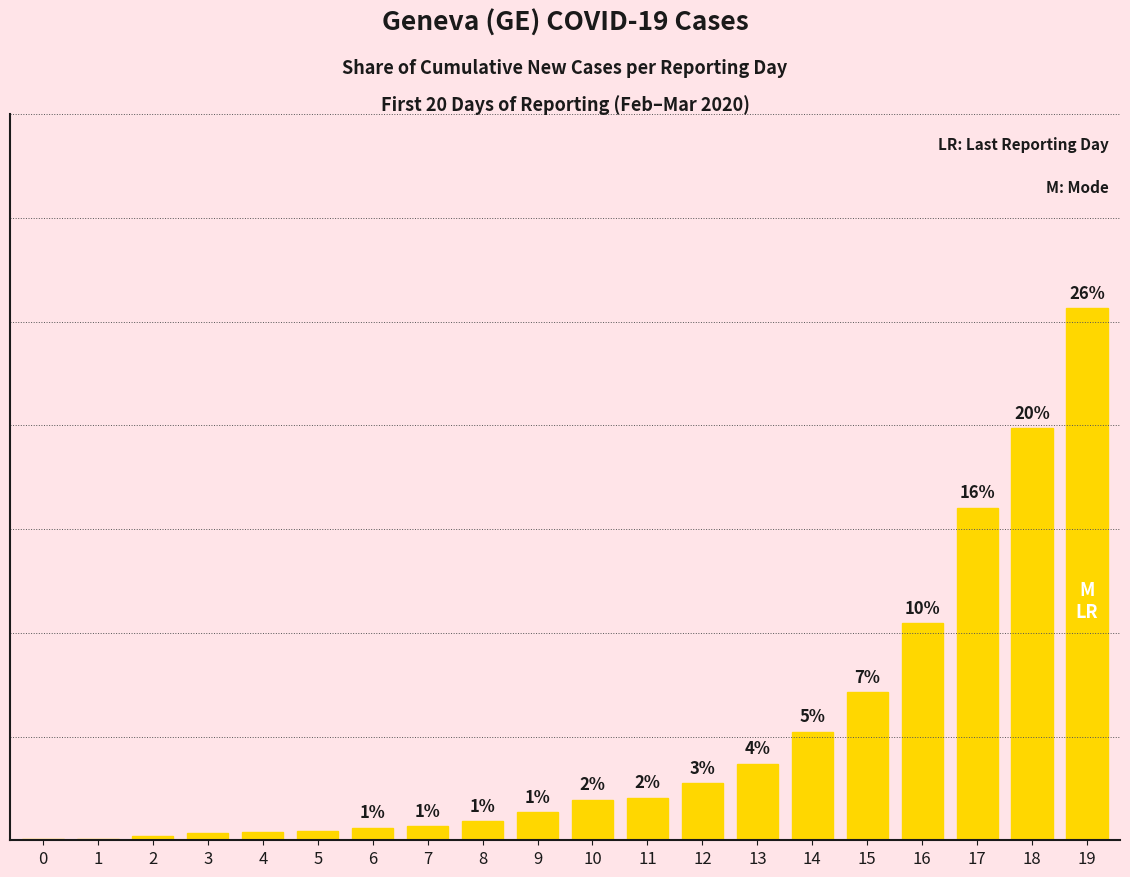

Are the bars horizontal?

No